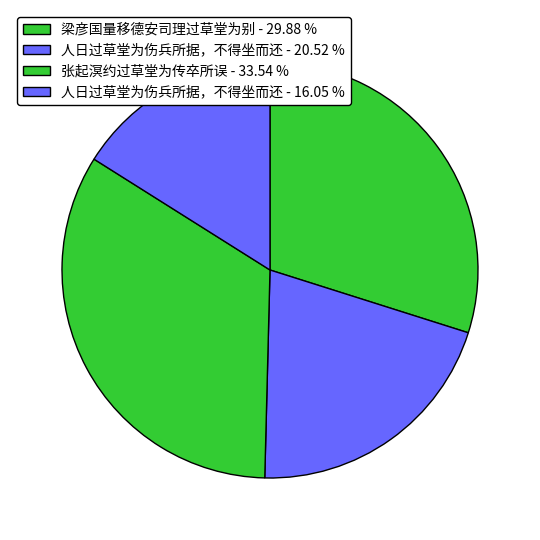

To the nearest percent, what is the average slice percentage?

25%